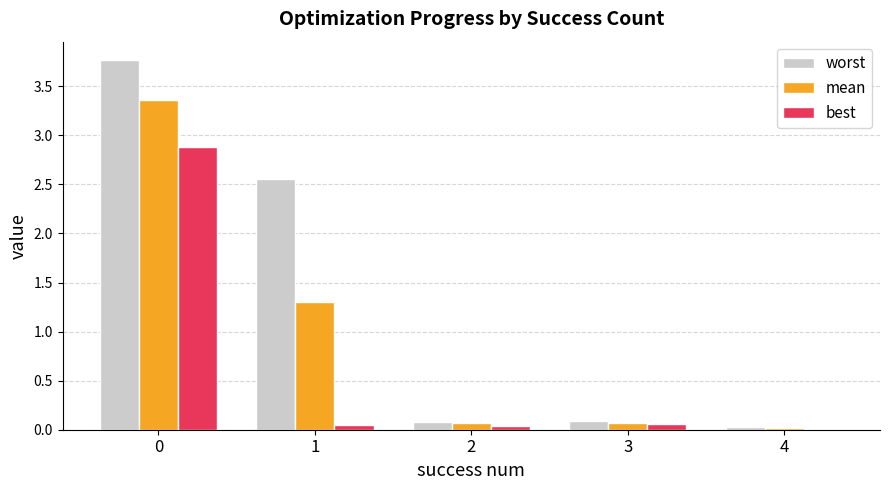

Between 0 and 1, which series saw the biggest shift?

best